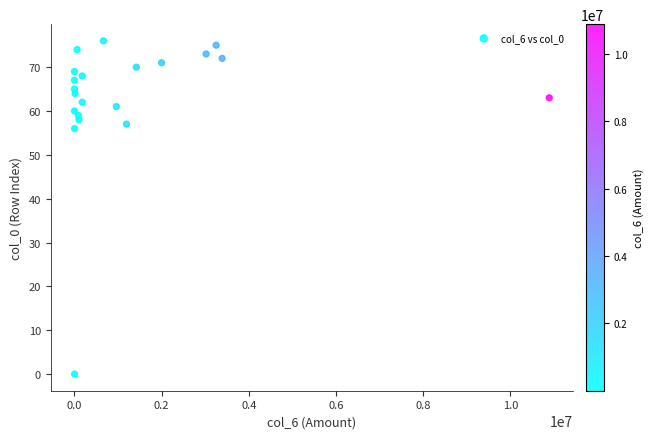

What Y value in the scatter plot is closest to 38?

56